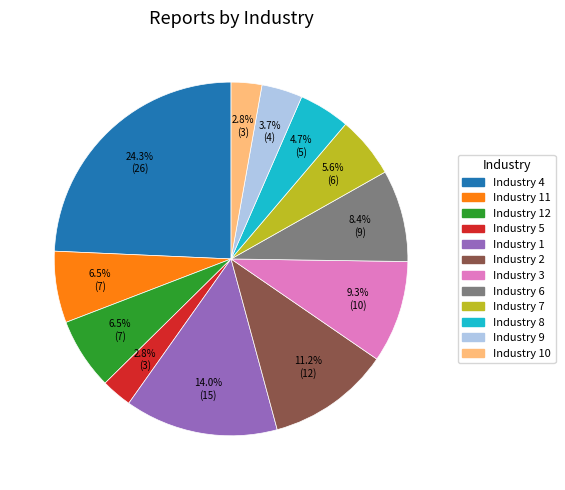

Is there any slice that represents more than half of the pie?

No